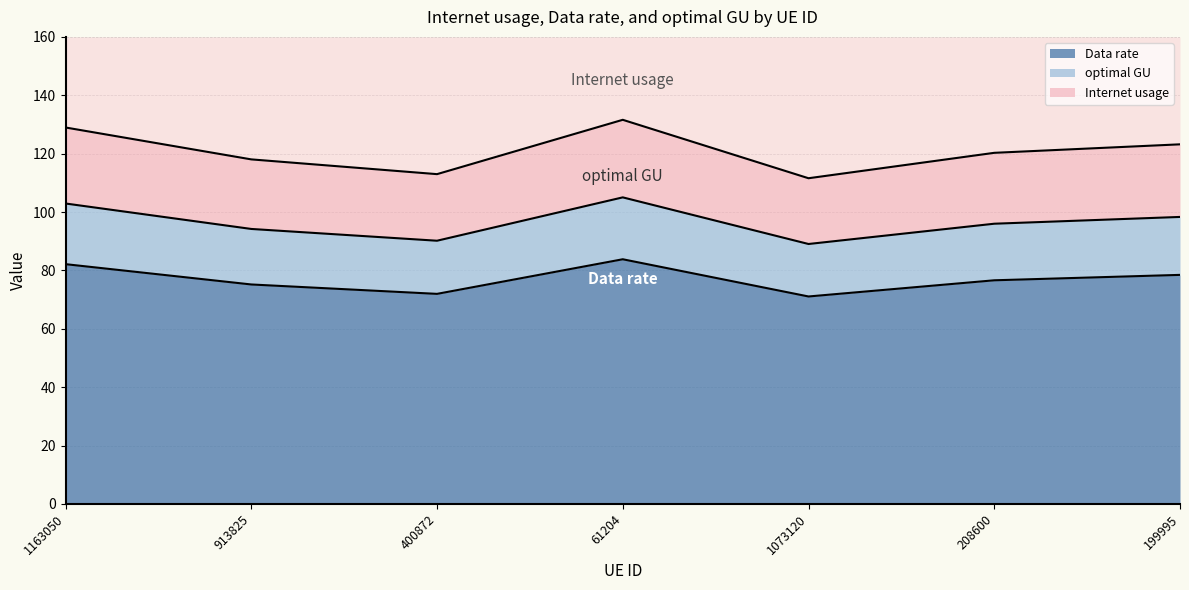

Is it true that Data rate equals 40.7 at 199995?

False